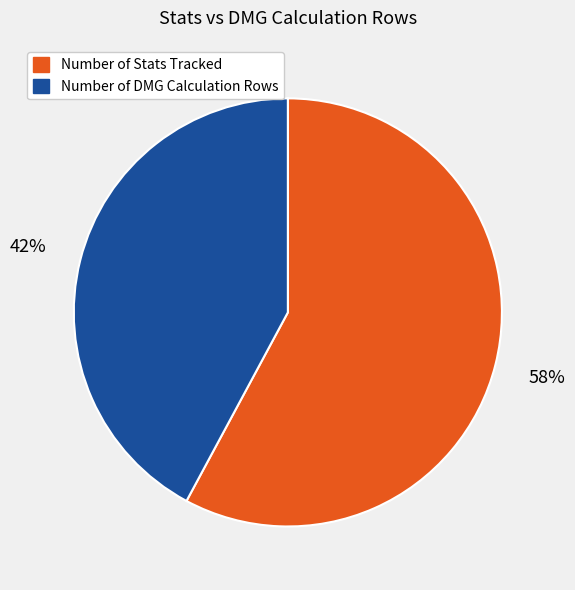

Does Number of Stats Tracked represent more than half of the total?

Yes